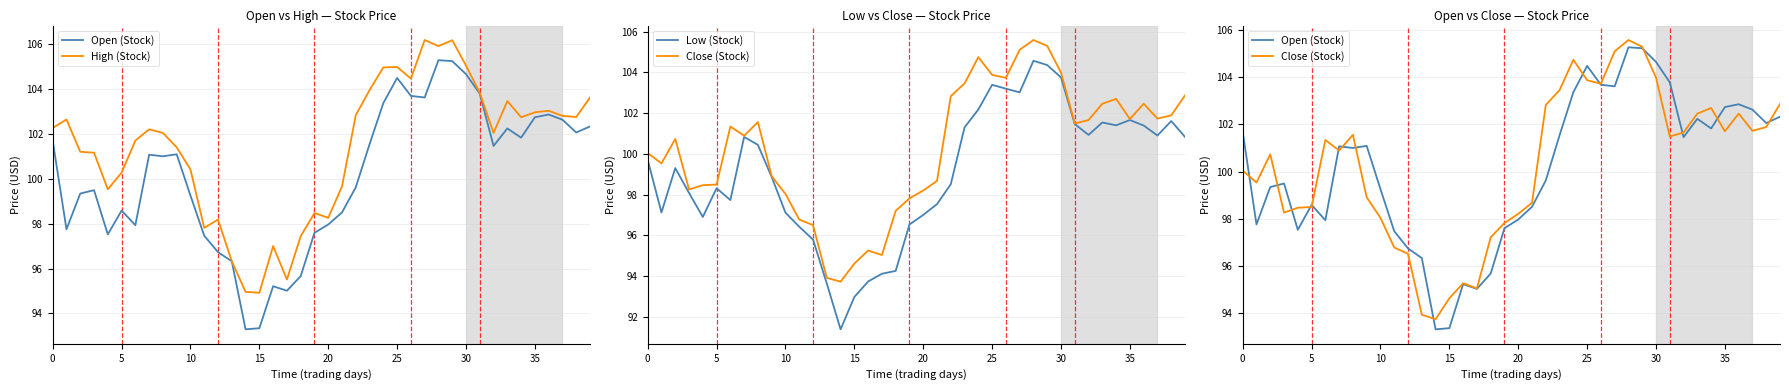

Which series changed the most between 21 and 23?

Close (Stock)